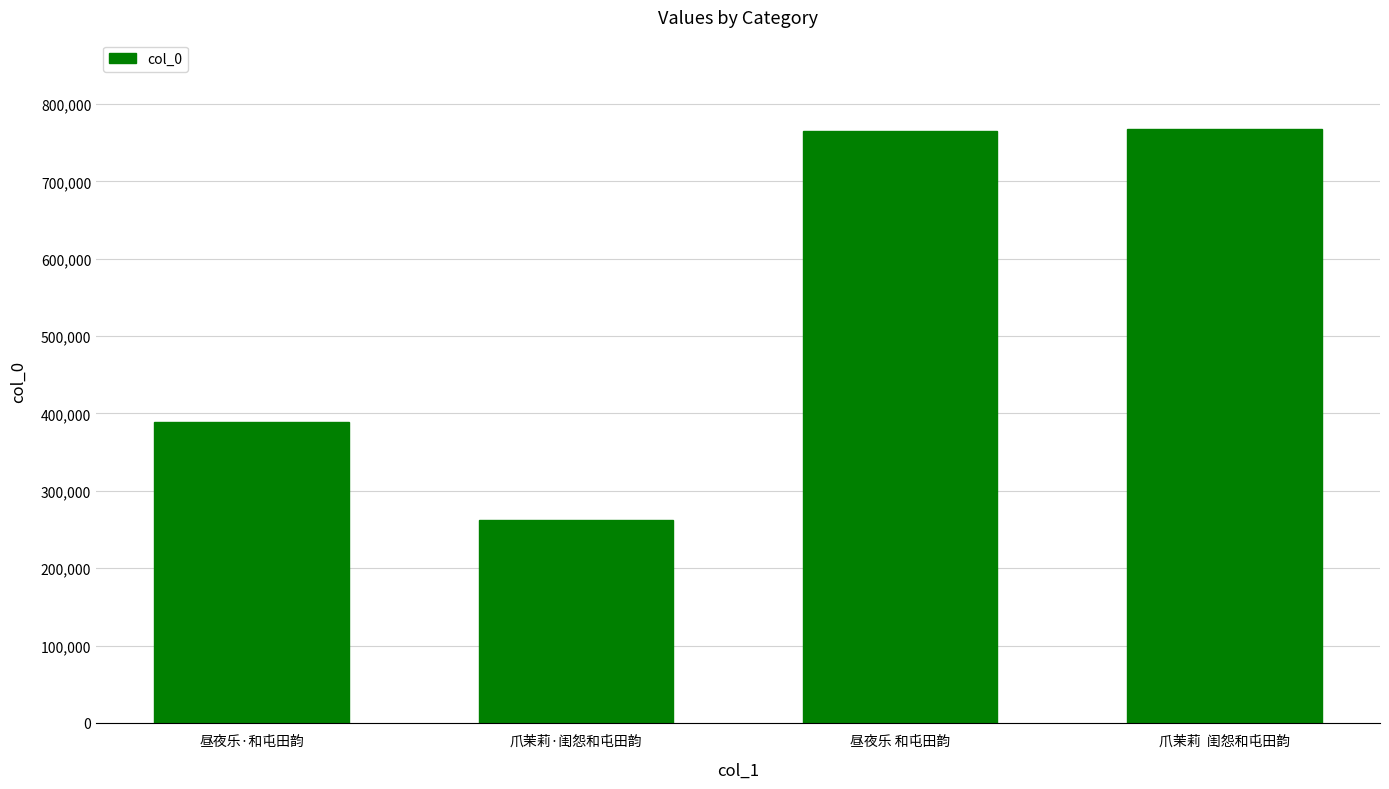

What is the greatest value displayed?

767943